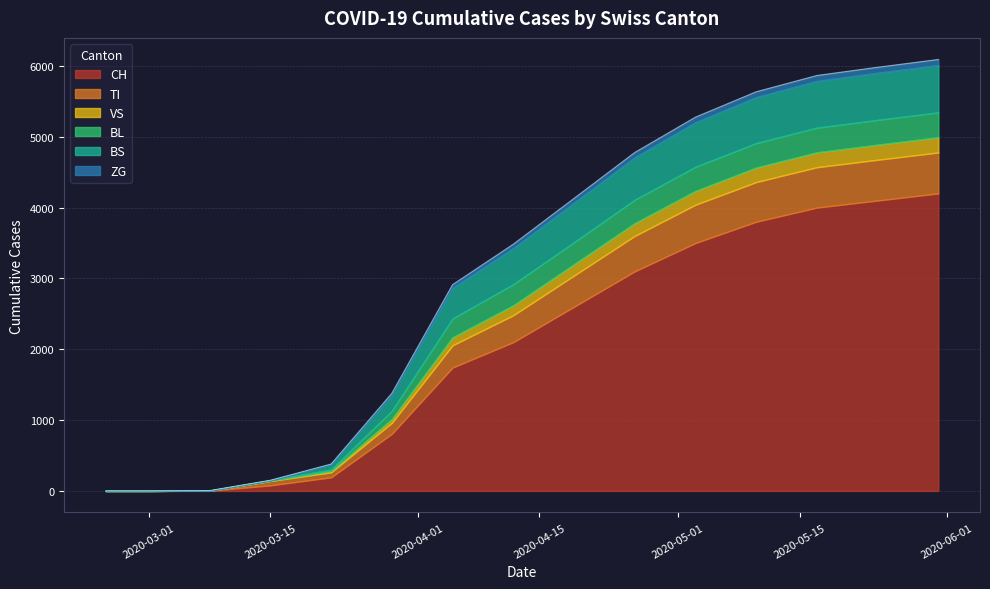

Is it true that ZG equals 26 at 16?

False